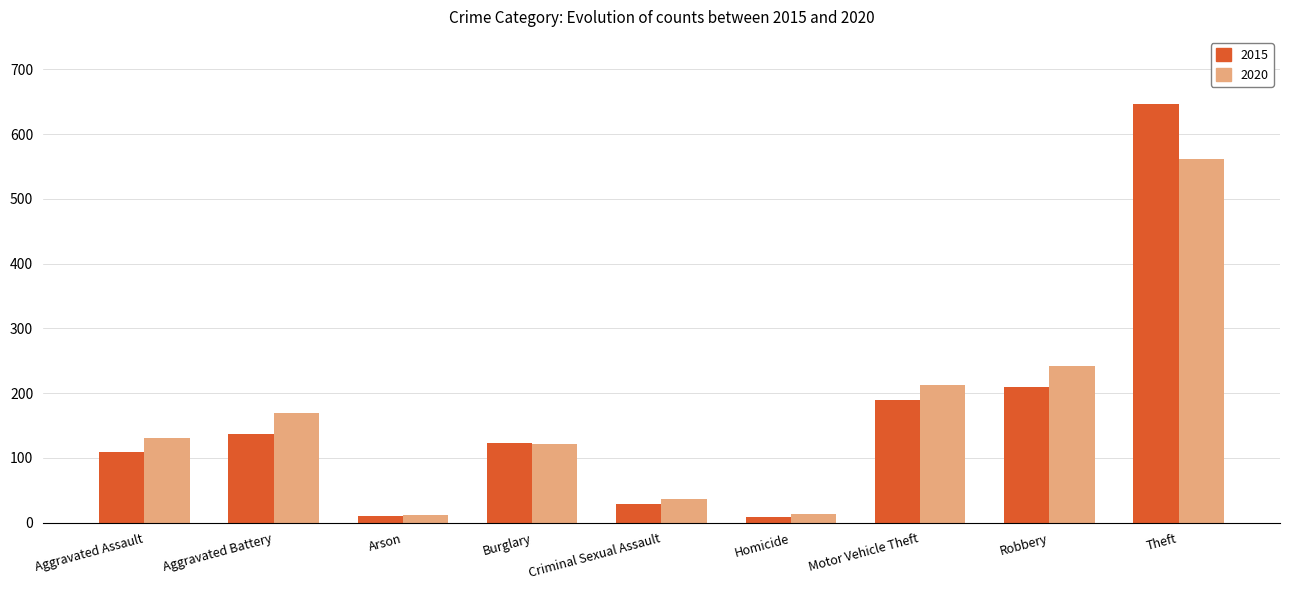

Between Aggravated Assault and Theft, which series saw the biggest shift?

2015